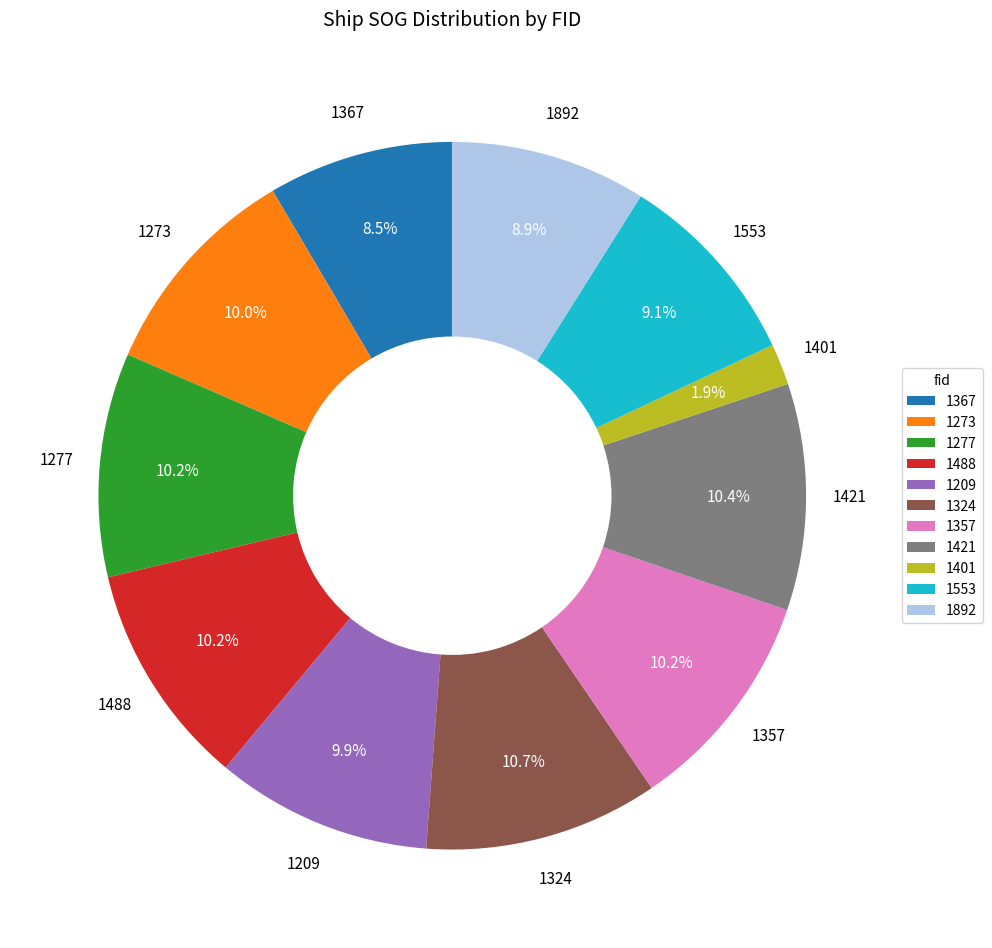

Does 1553 account for over 50% of the chart?

No